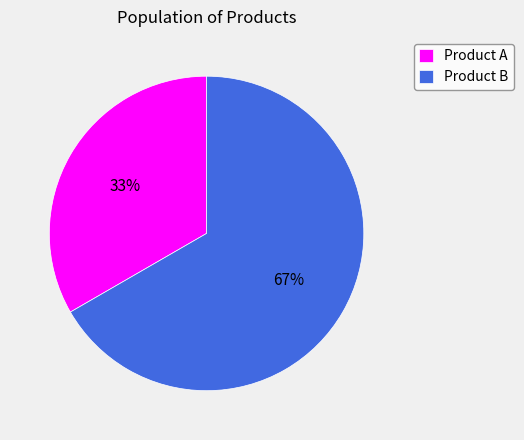

Do Product A and Product B together represent more than half of the pie?

Yes